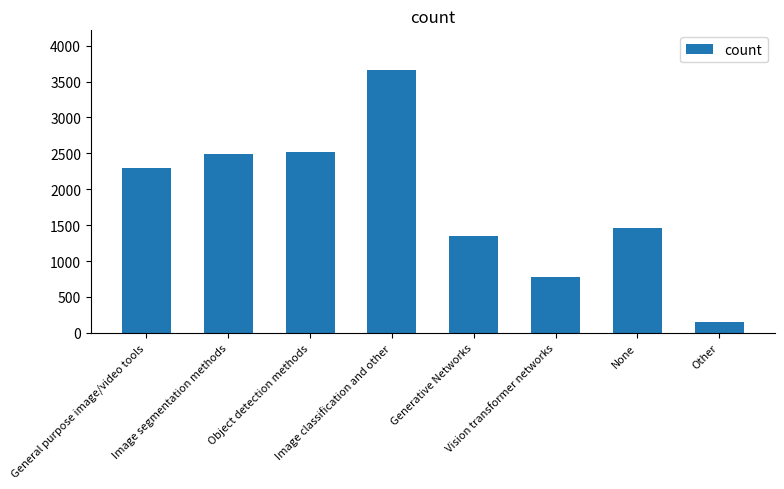

What is the maximum value shown in the chart?

3664